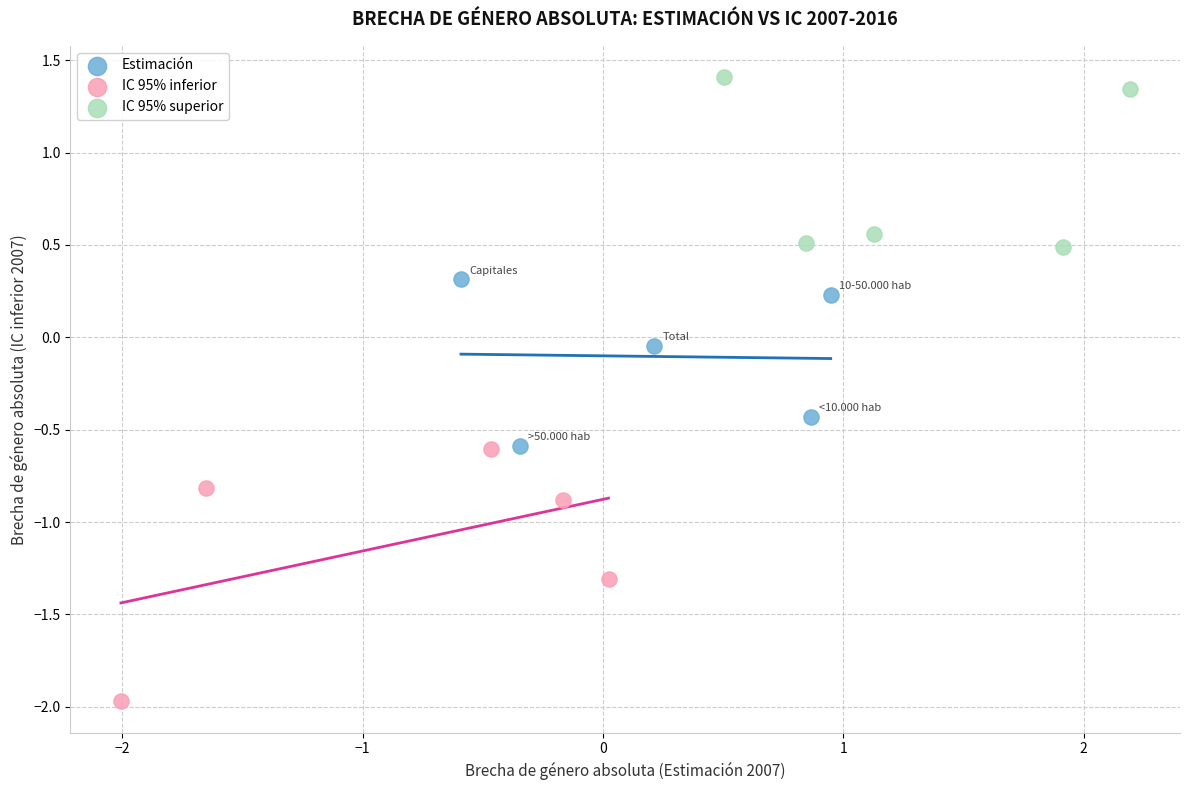

Which series reaches the minimum Y coordinate?

IC 95% inferior